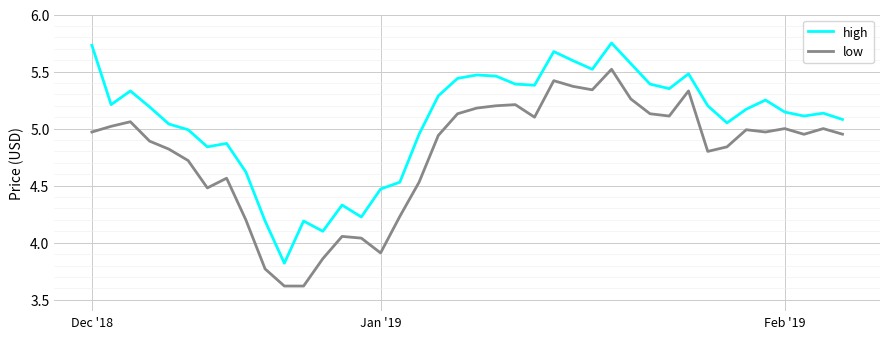

What are all the series names shown in the legend?

high, low